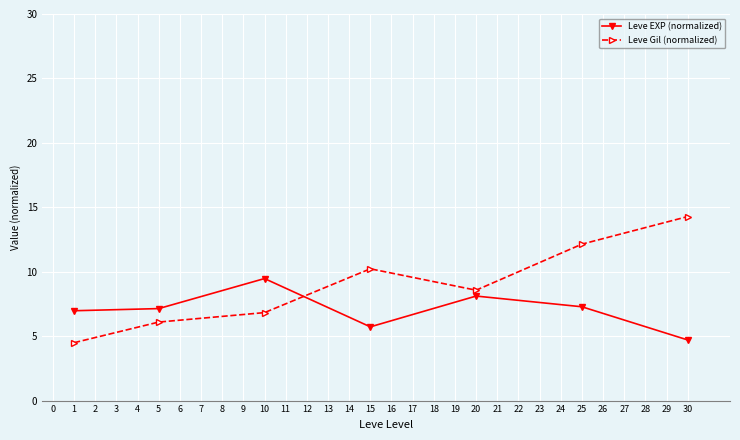

What is the difference between the highest and lowest values at 1?

2.5